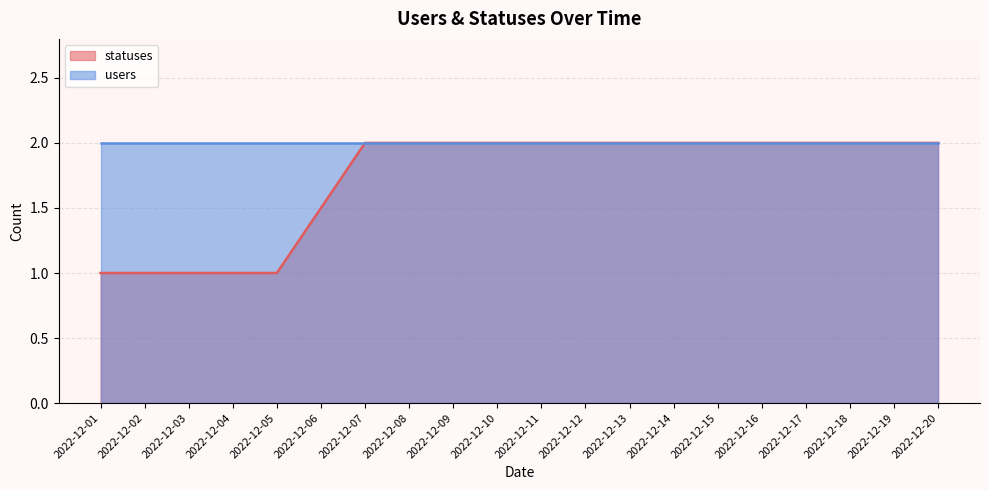

What is the value of the users point at the 35th from the left?

2